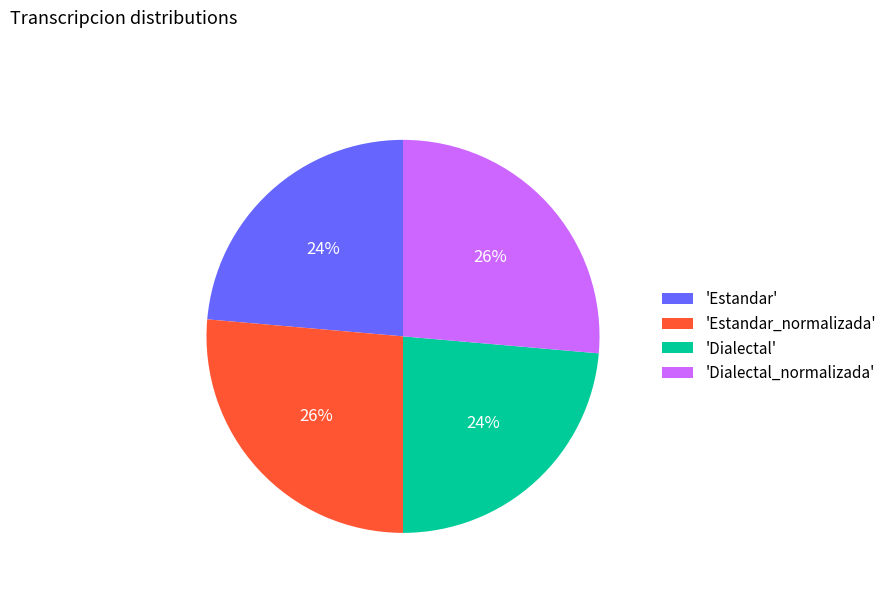

How many slices are in this pie chart?

4